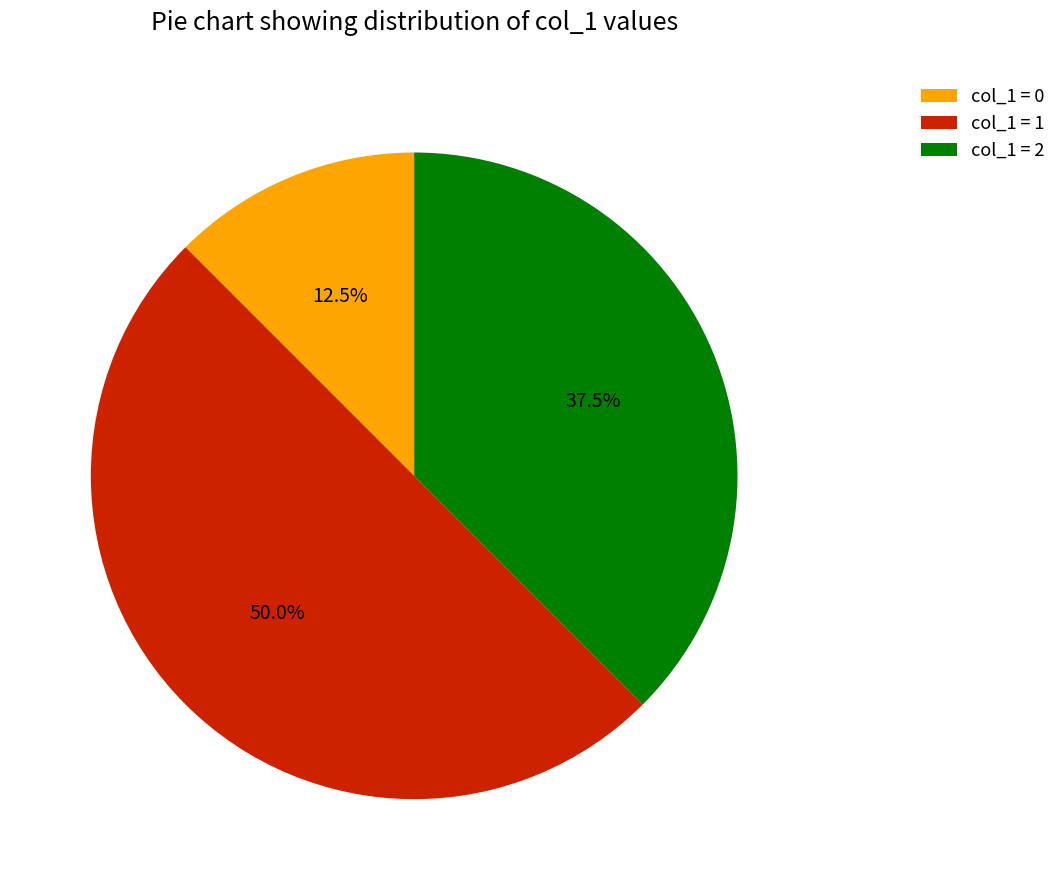

Does col_1 = 2 represent more than half of the total?

No